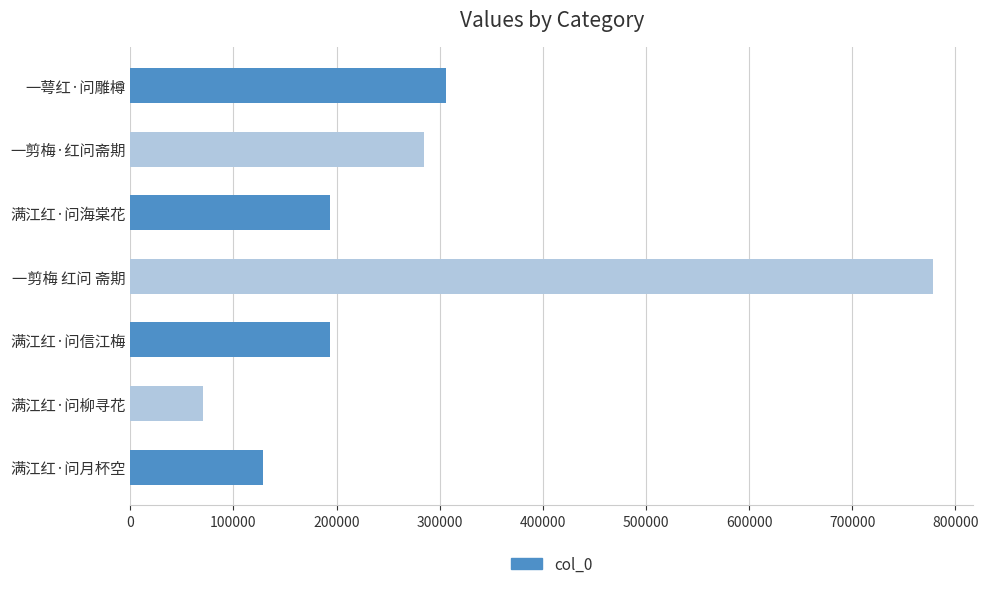

What is the maximum value shown in the chart?

778369